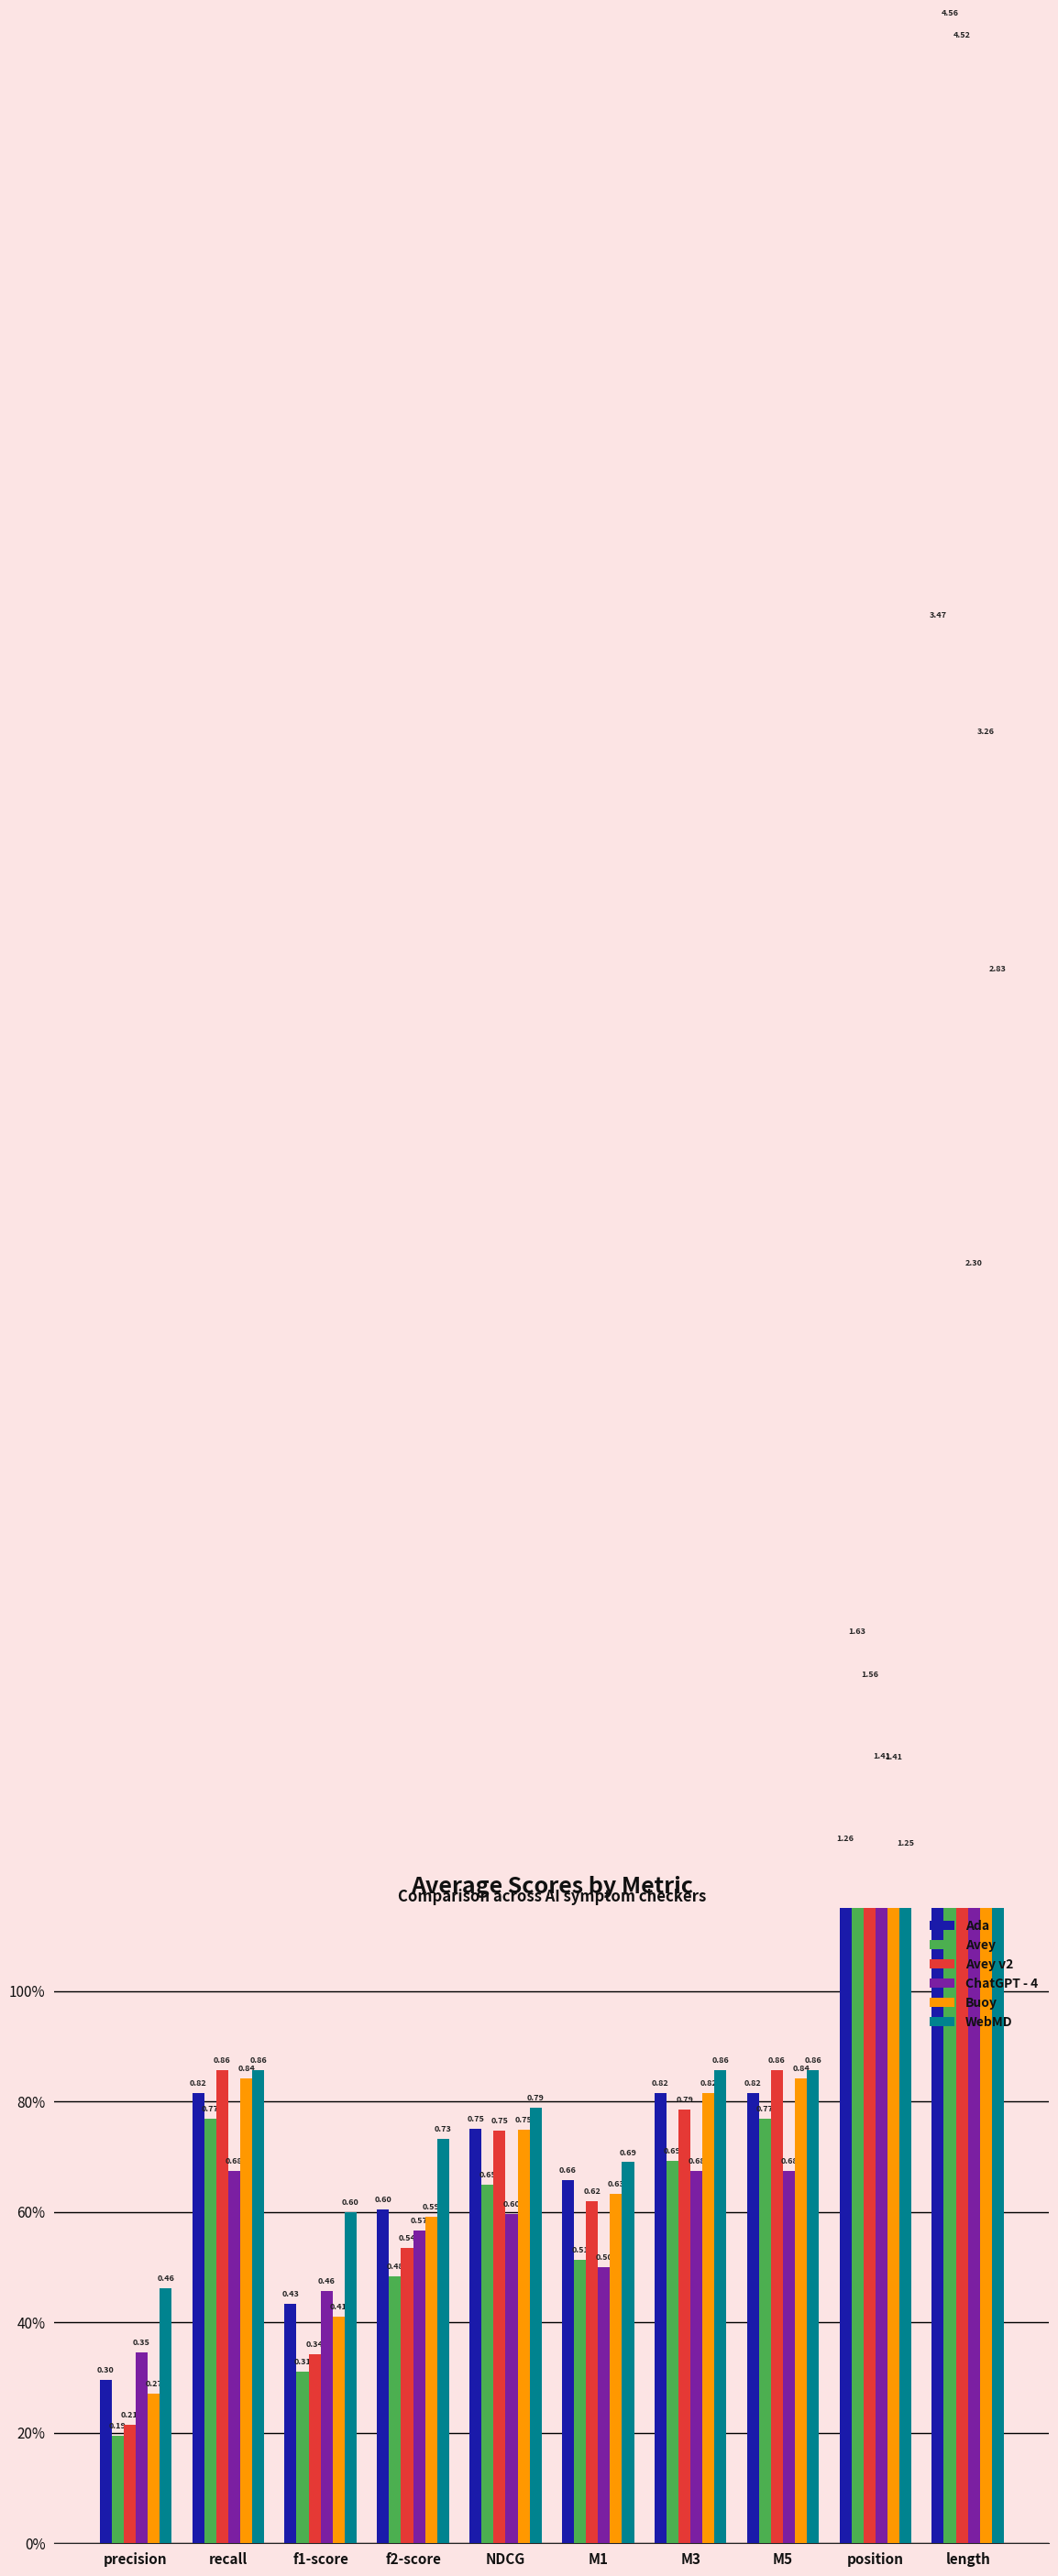

Which series has the largest total across all categories?

Avey v2